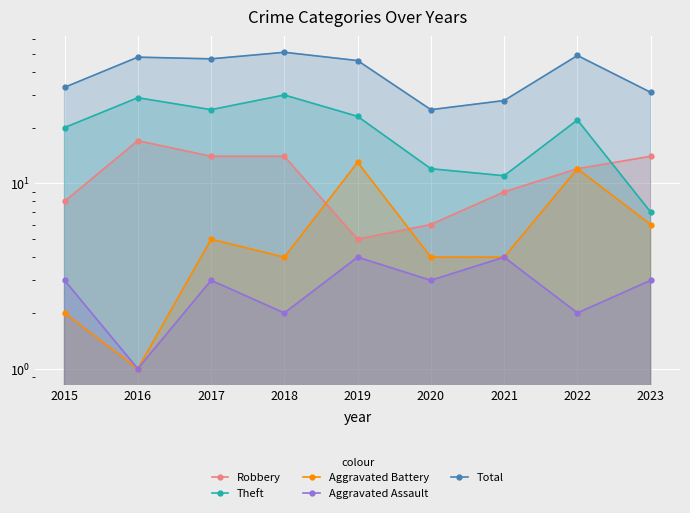

True or false: Total and Aggravated Battery intersect in this chart.

False